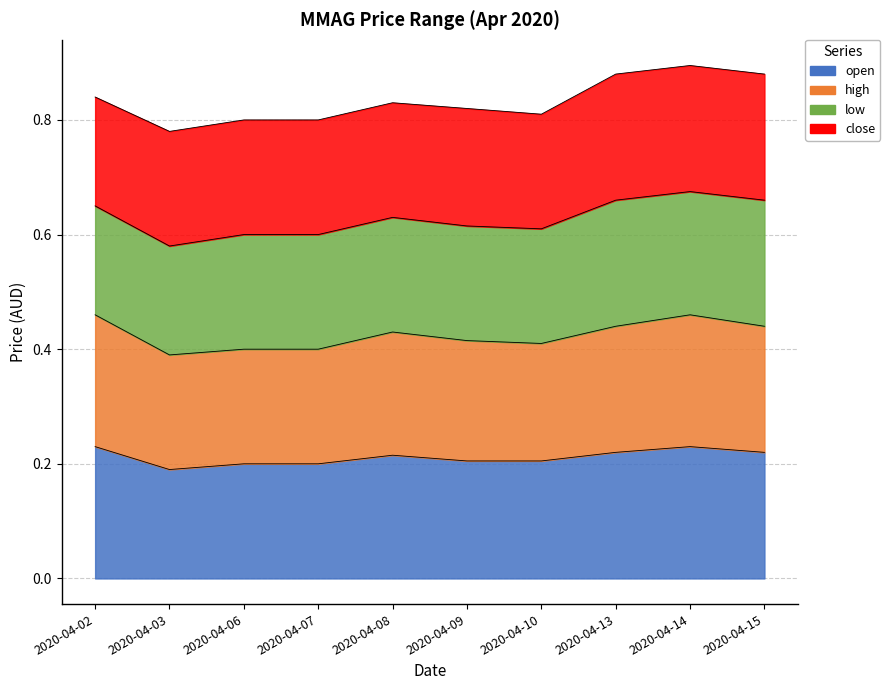

In open, how many points are lower than both neighbors (excluding endpoints)?

1